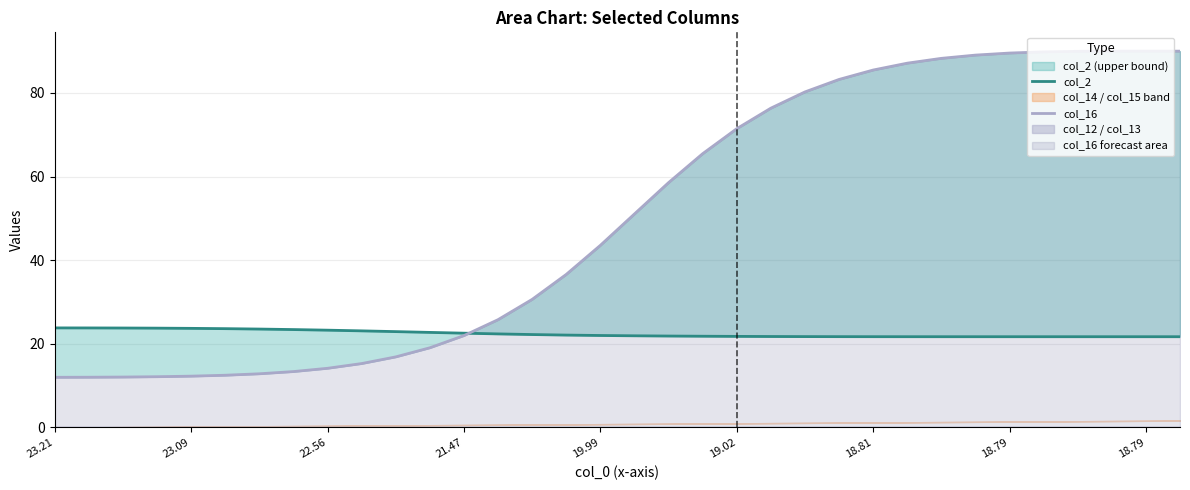

True or false: col_2 and col_16 cross at least once.

True